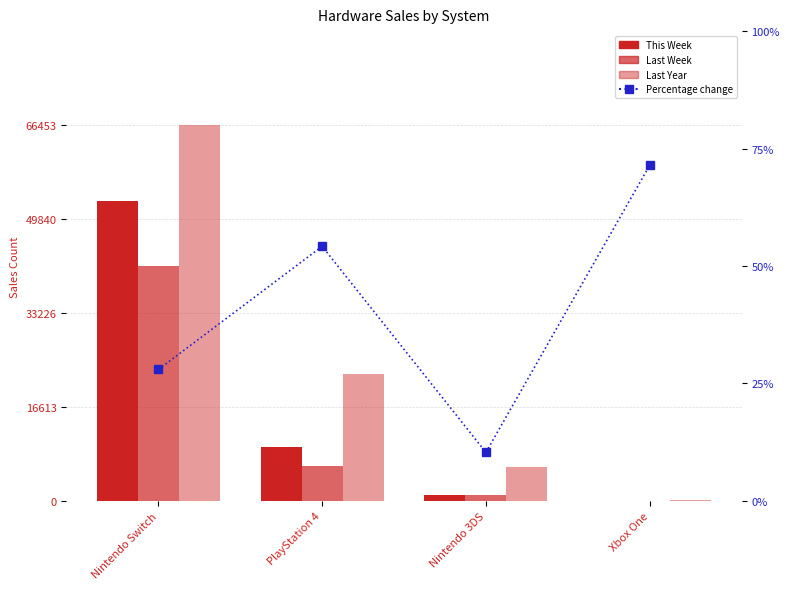

Is it true that Last Year equals 22402.0 at PlayStation 4?

True